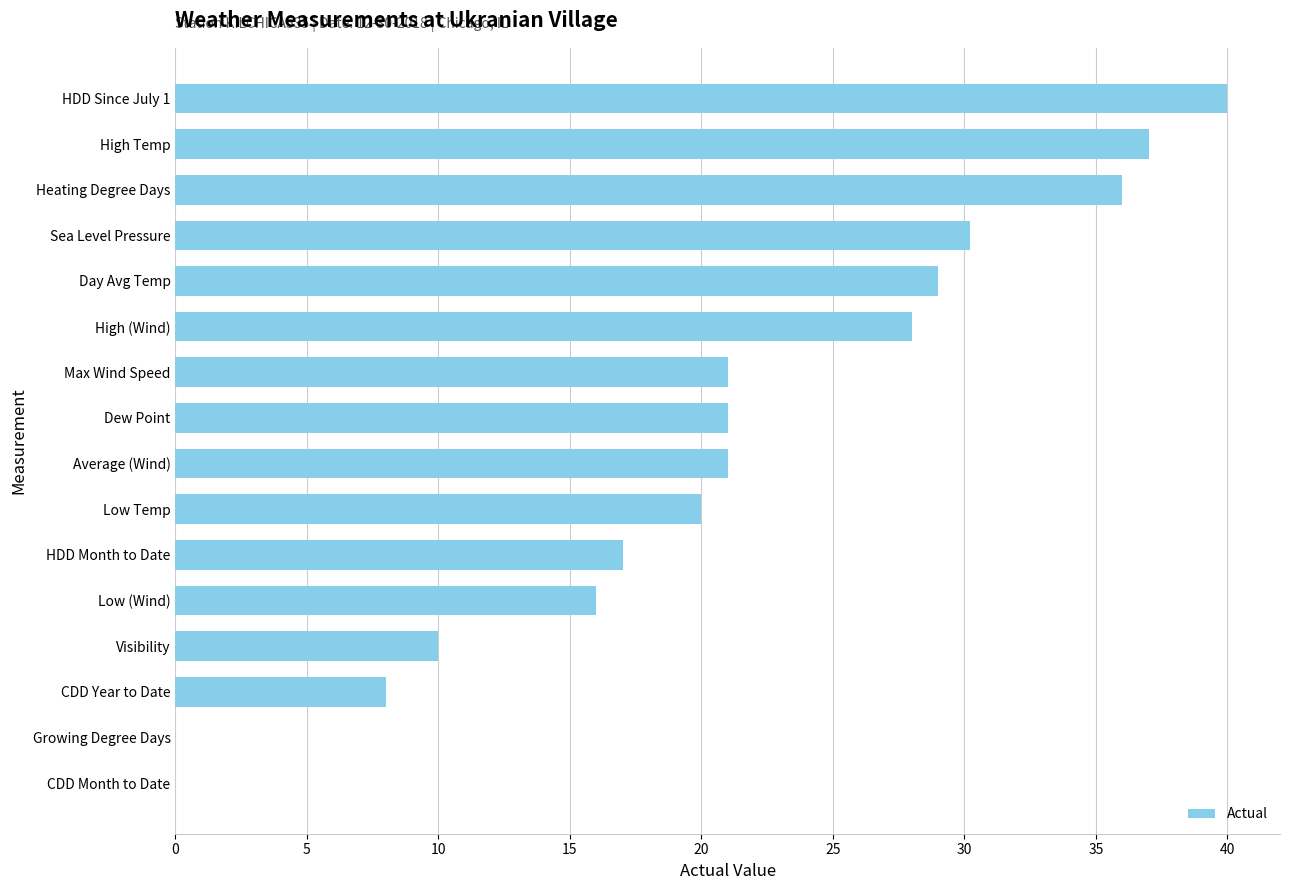

At which category does the chart reach its peak across all series?

HDD Since July 1